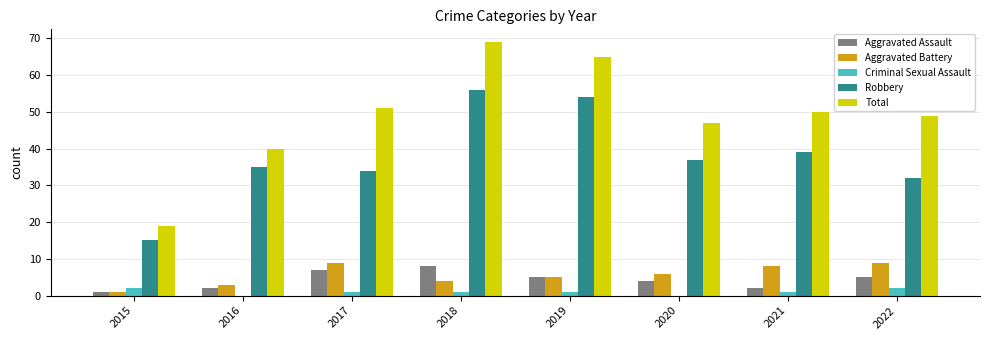

How many groups of bars are there?

8